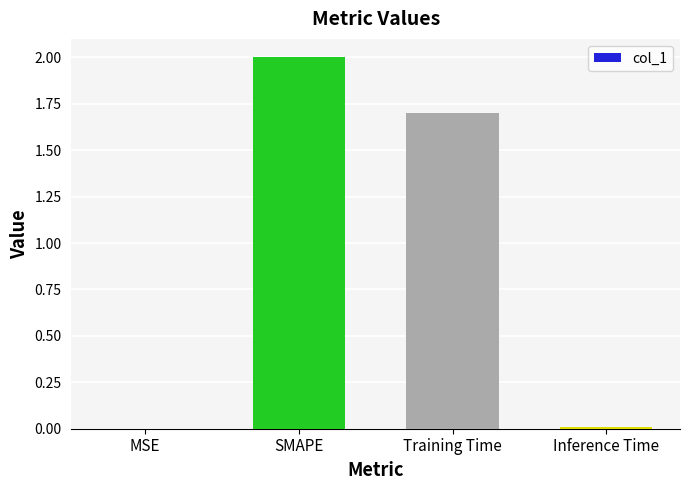

At which label does the data first exceed 1?

SMAPE